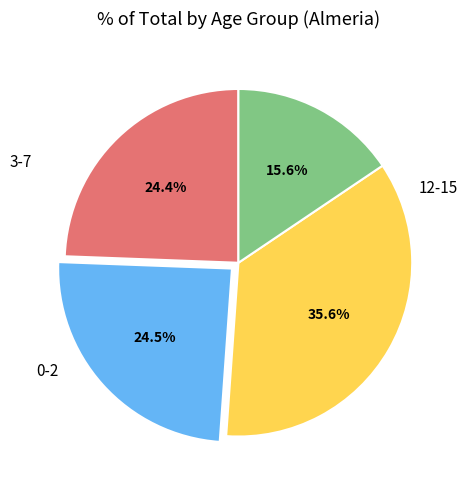

Is there a majority slice in this chart?

No